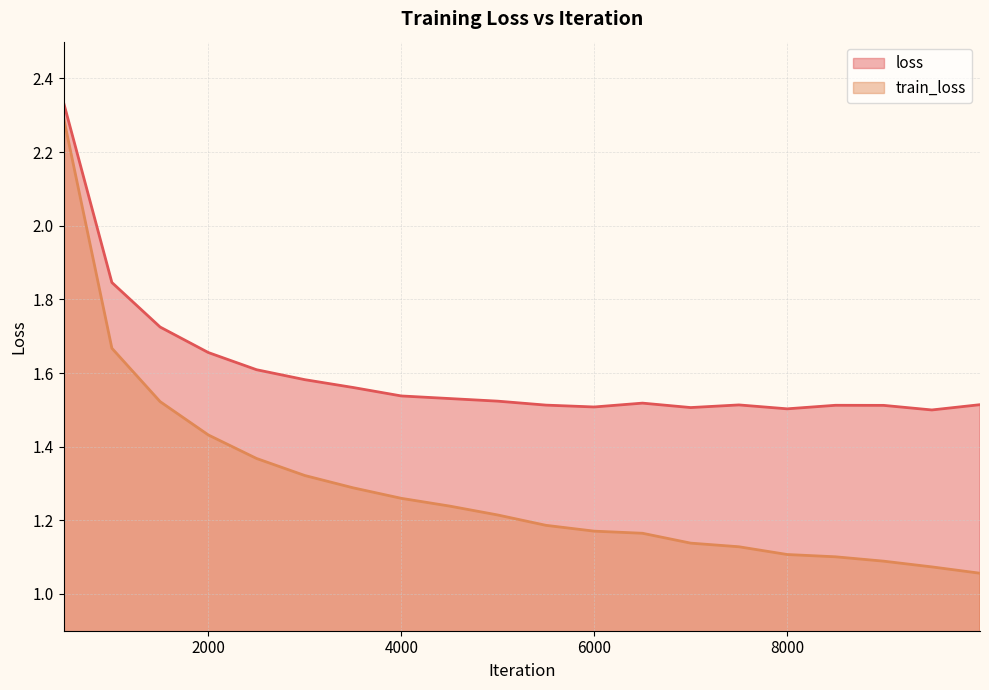

At 1500, list the series in order from smallest to largest.

train_loss, loss